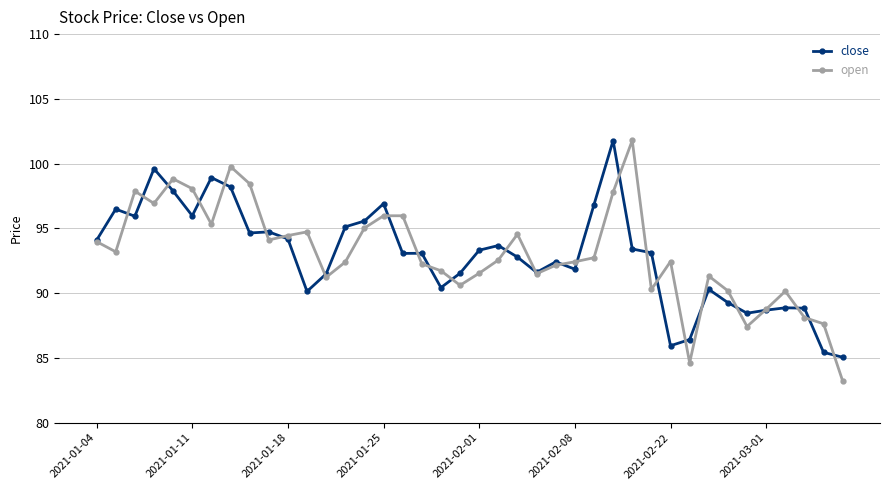

What is the smallest value displayed?

83.2